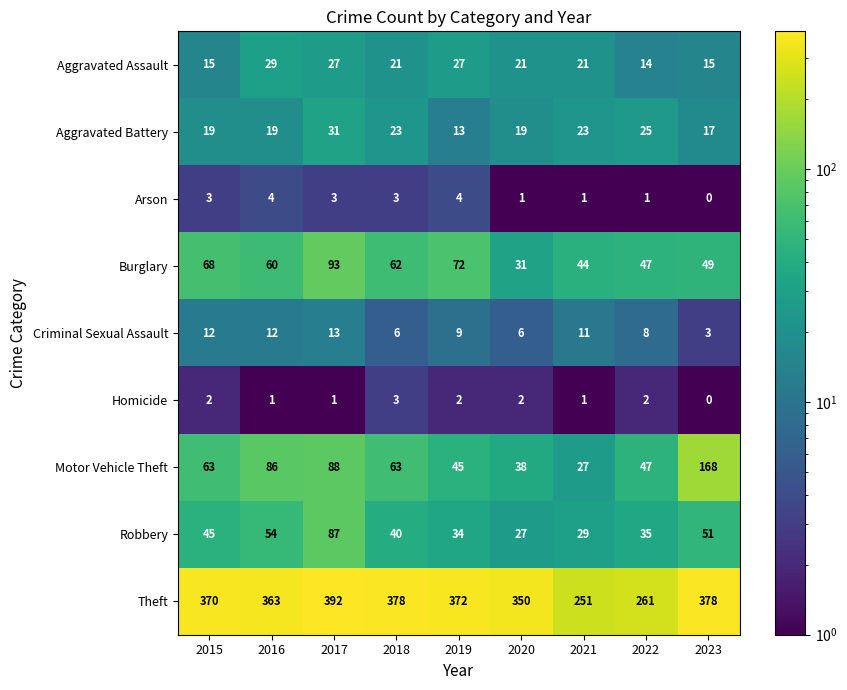

How many categories are shown in the chart?

9